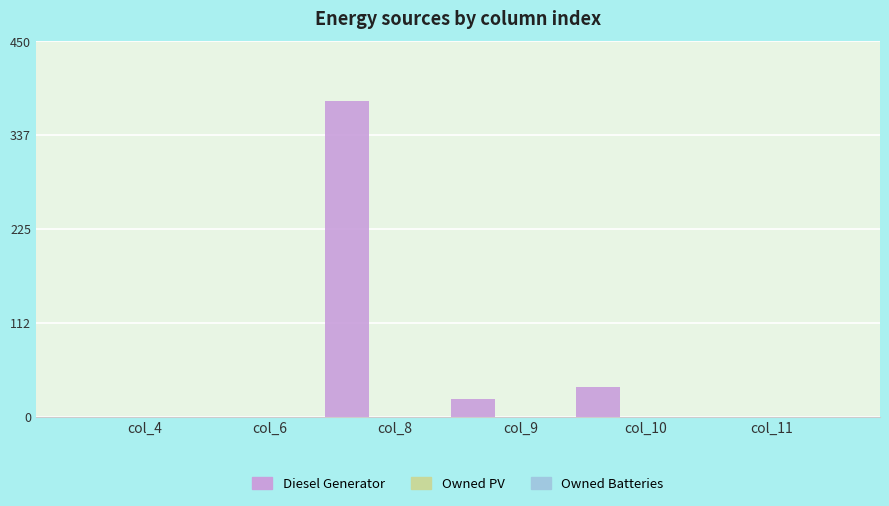

What is the maximum value shown in the chart?

378